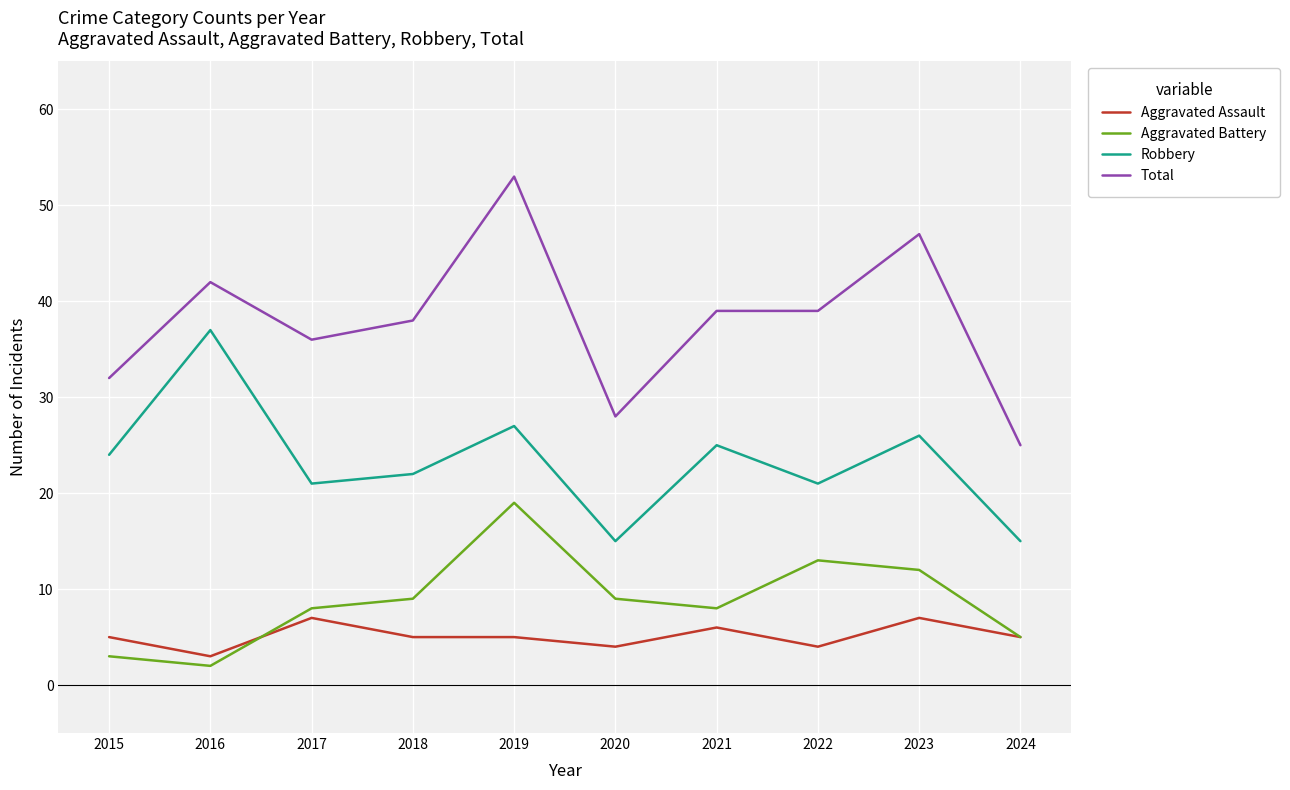

What is the difference between the maximum and minimum values in the Robbery series?

22